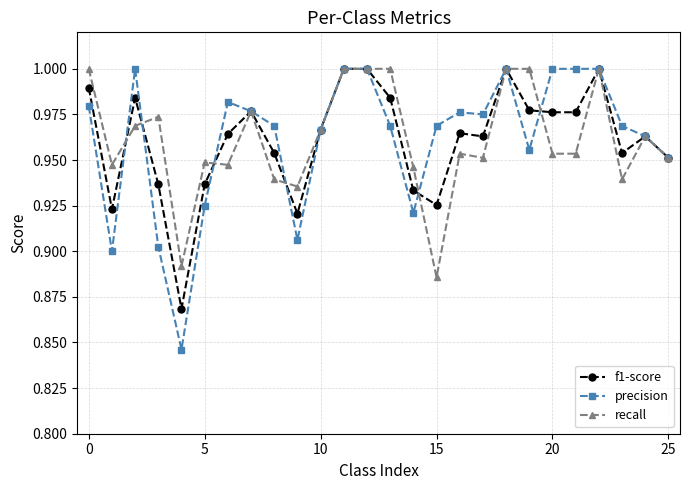

What is the difference between the maximum and minimum values in the recall series?

0.1